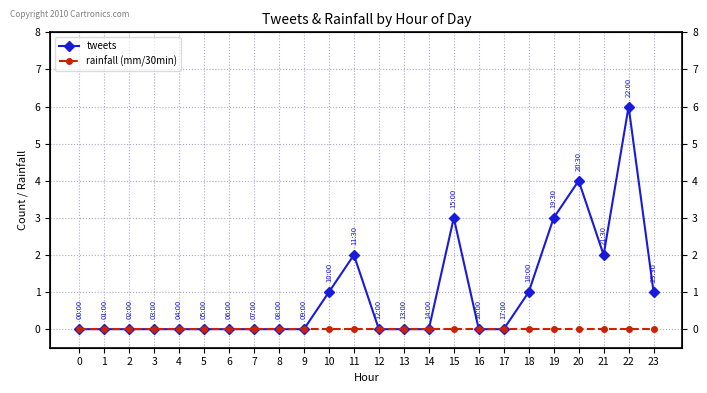

What is the sum of the tweets values at 23 and 3?

1